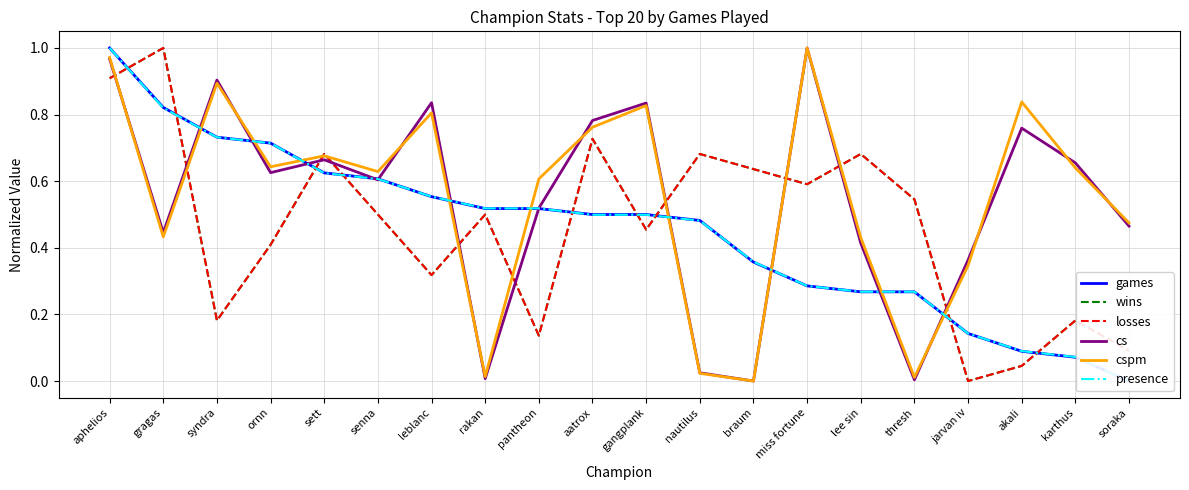

What is the total value across all series at braum?

2.0